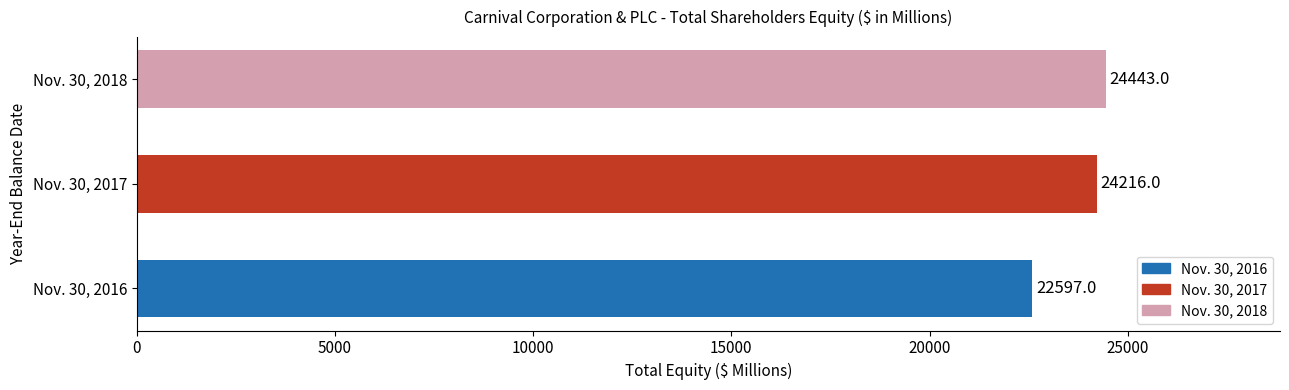

What is the minimum value shown in the chart?

22597